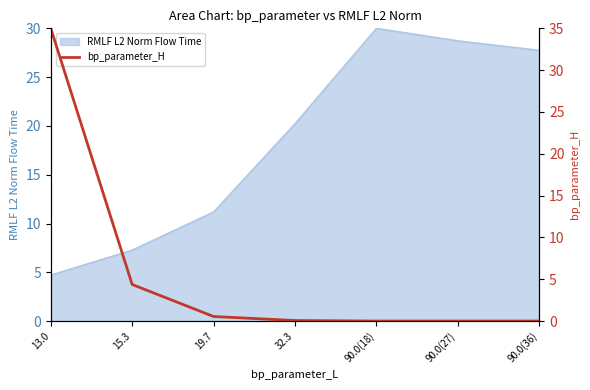

What is the sum of all values?

40.0